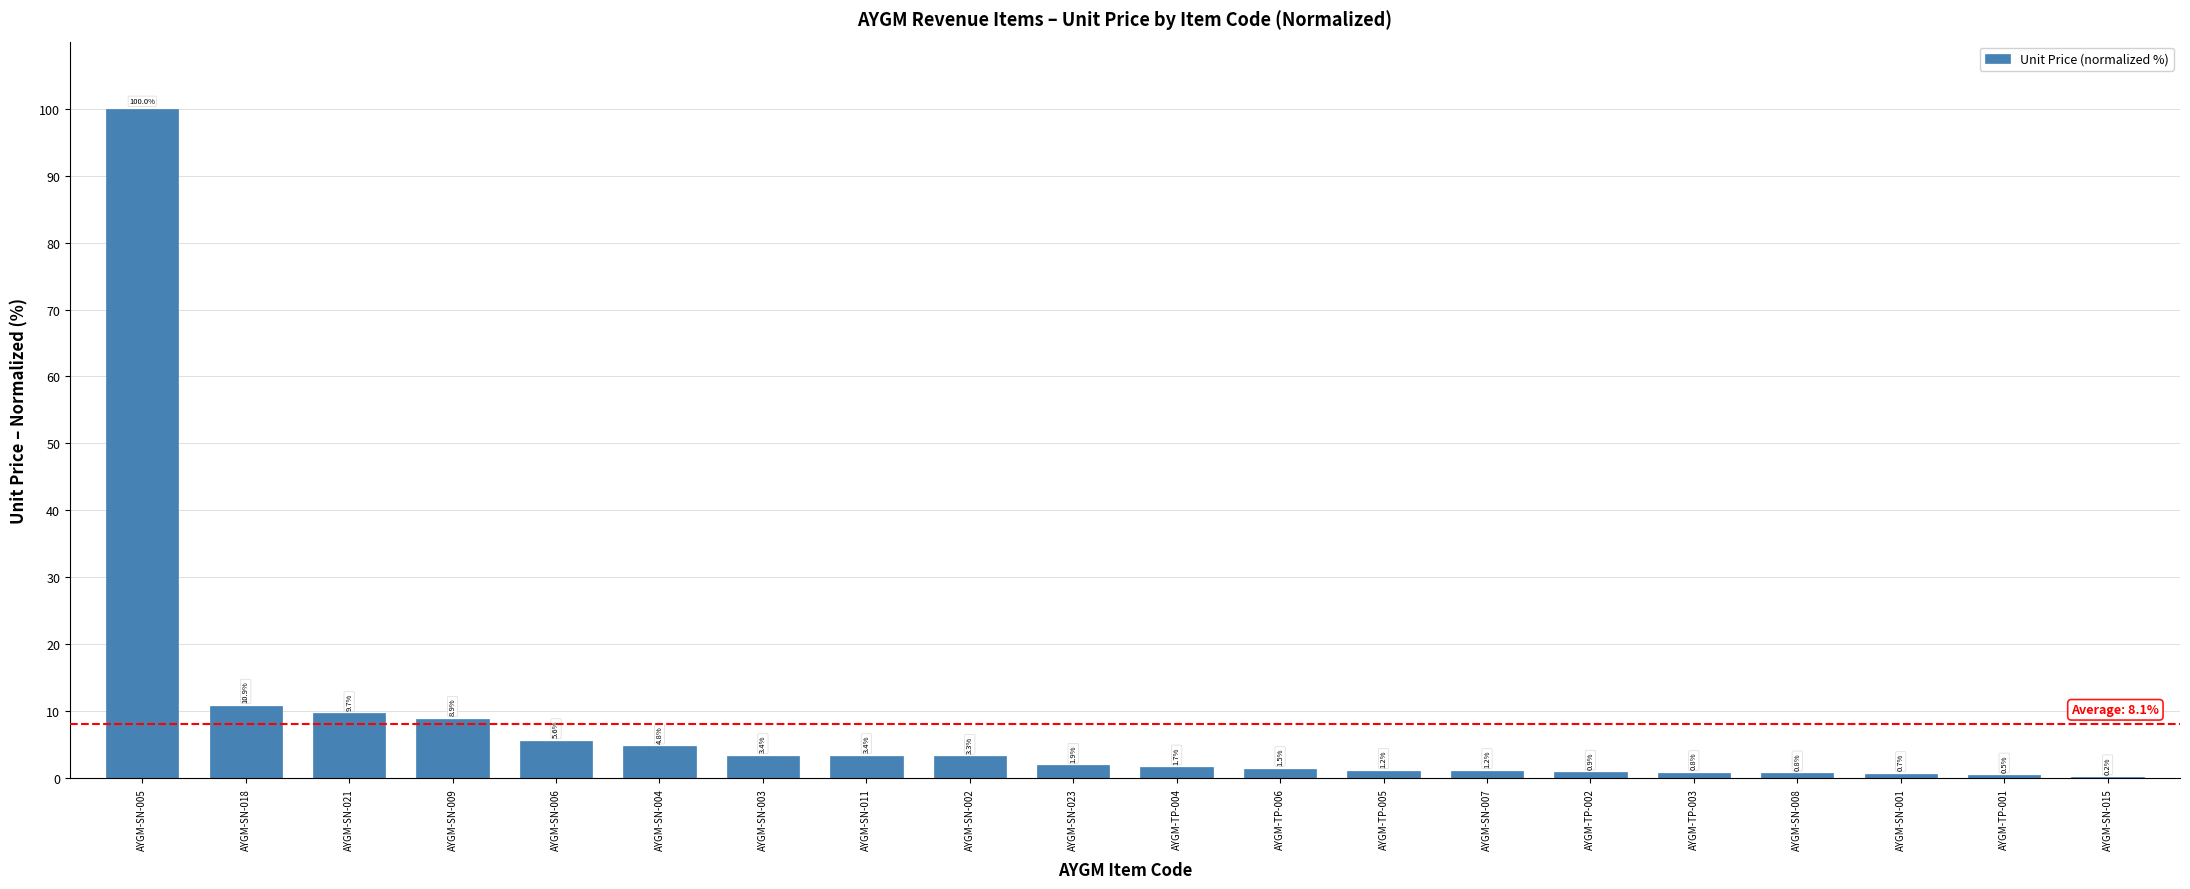

What value does the data have at AYGM-SN-008?

0.8